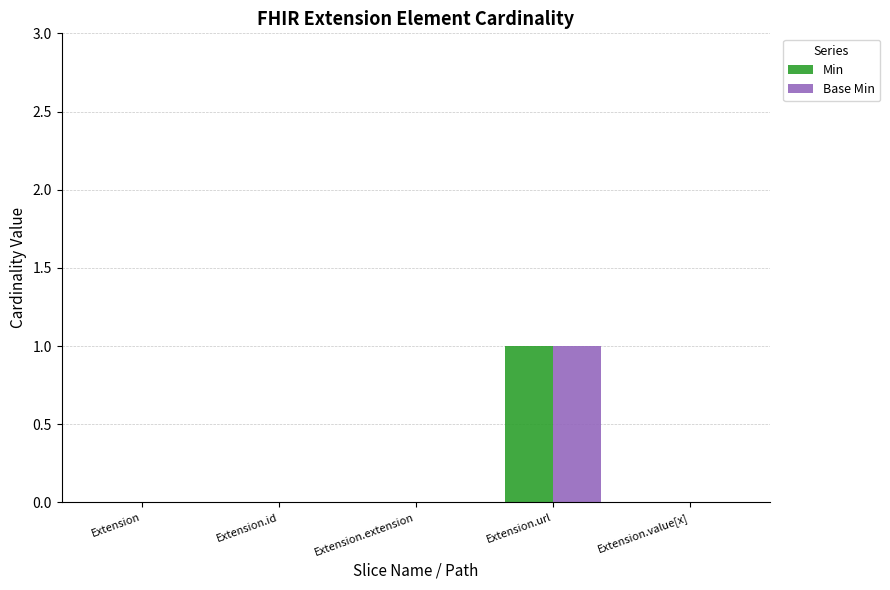

Which category has the highest value across all series?

Extension.url